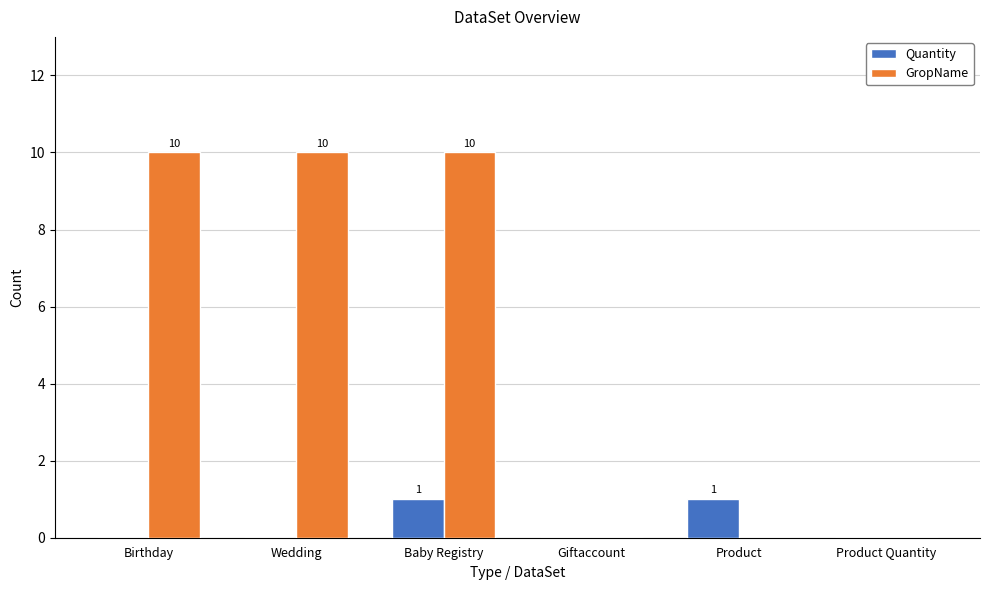

The GropName series shows 0 at Giftaccount. True or false?

True